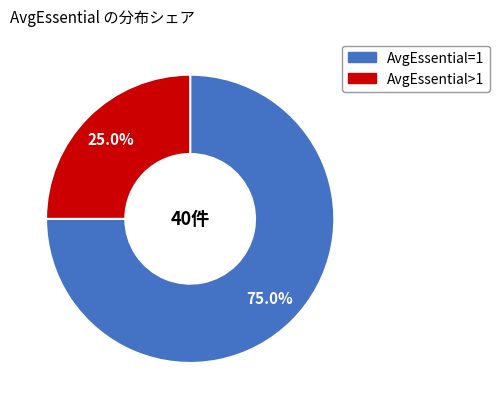

Does any single category account for the majority?

Yes